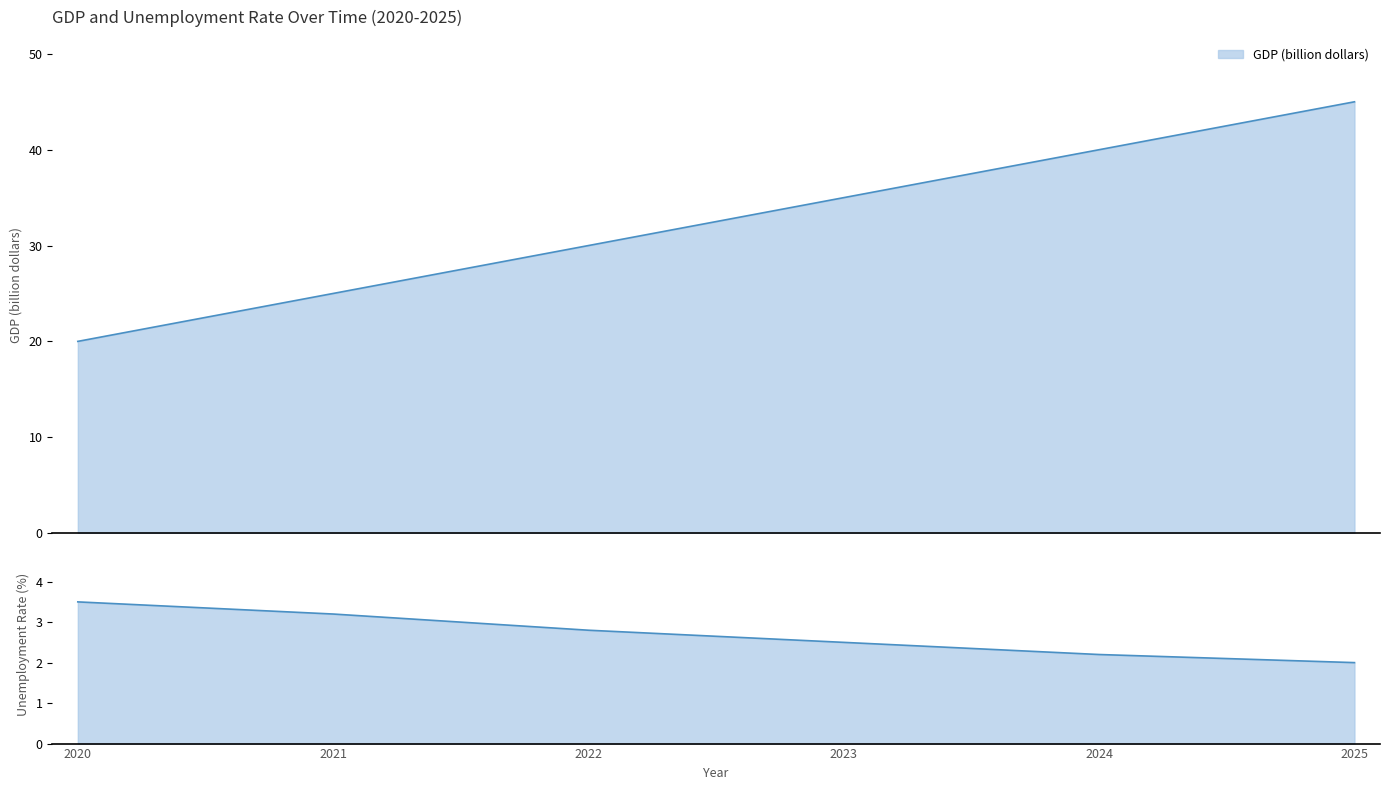

What is the total value across all series at 2022?

32.8